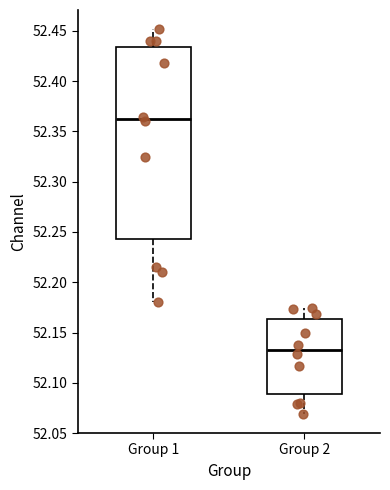

Where is the lower edge of the box for Group 1 on the y-axis? The values are not printed on the chart, so give them approximately, as read against the axis.

52.245